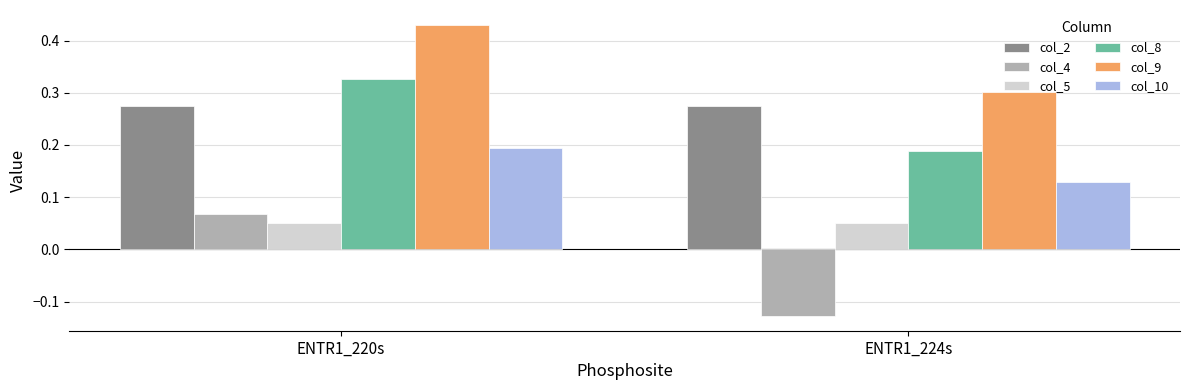

What are all the series names shown in the legend?

col_2, col_4, col_5, col_8, col_9, col_10